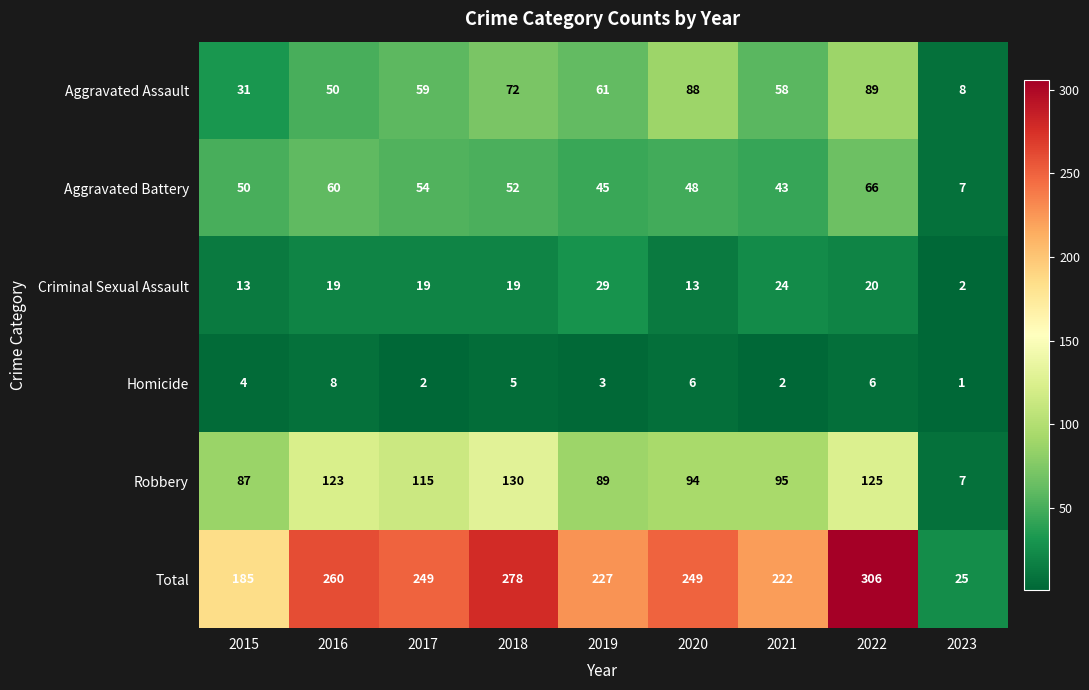

What is the difference between the highest and lowest values at 2018?

273